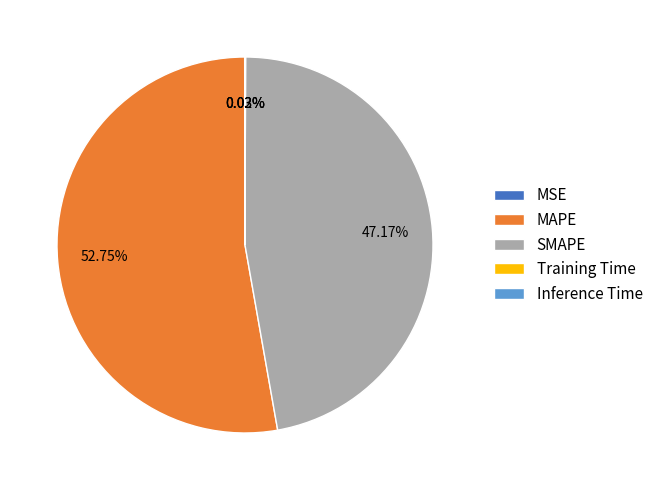

What is the largest slice in the pie chart?

MAPE